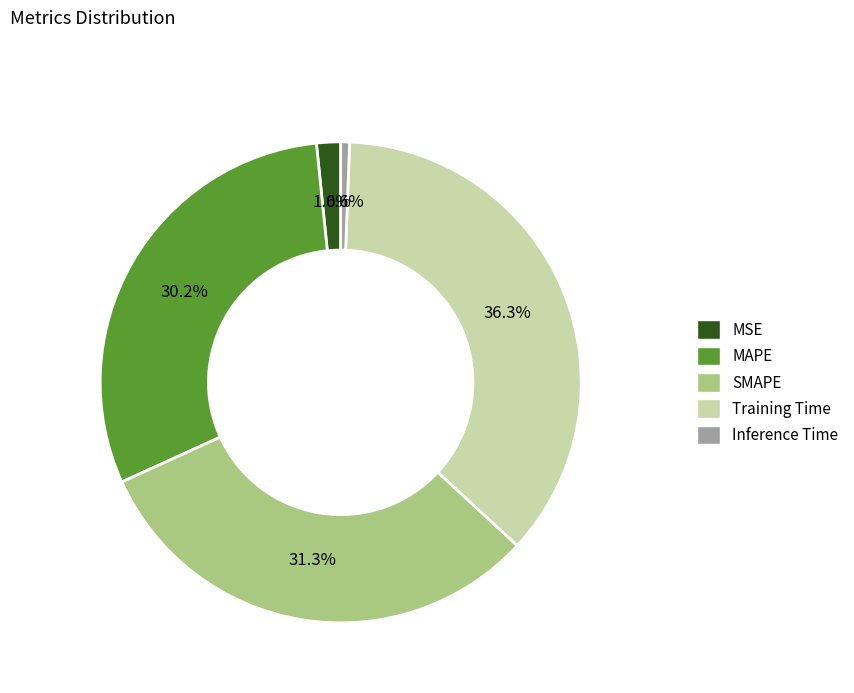

How many slices are in this pie chart?

5